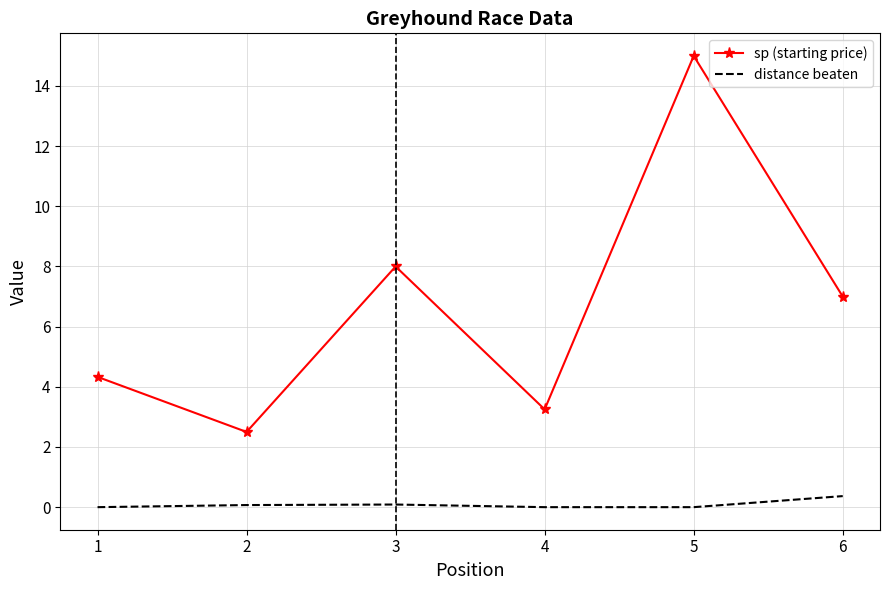

What is the average value of the distance beaten series?

0.1